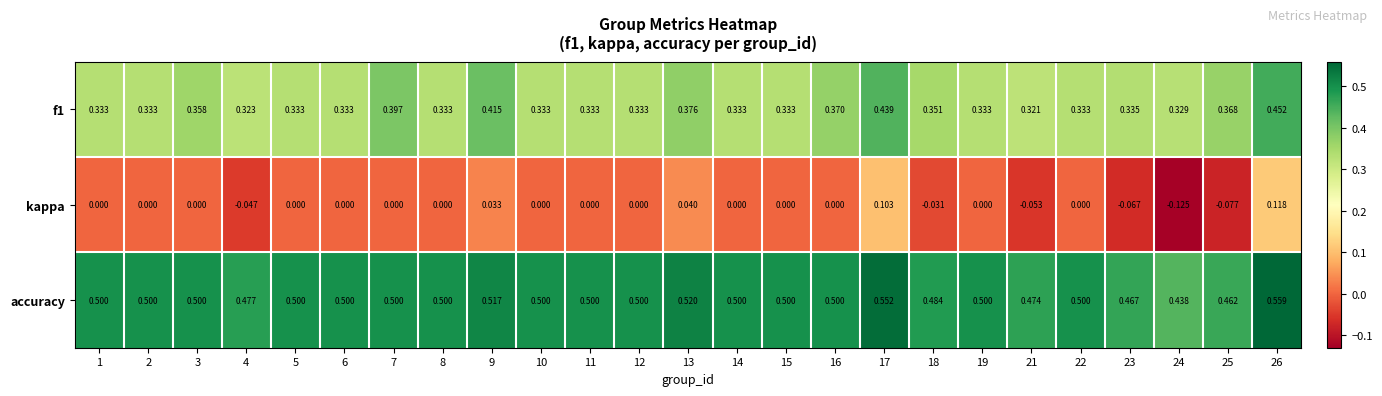

Count the number of data series in this chart.

3